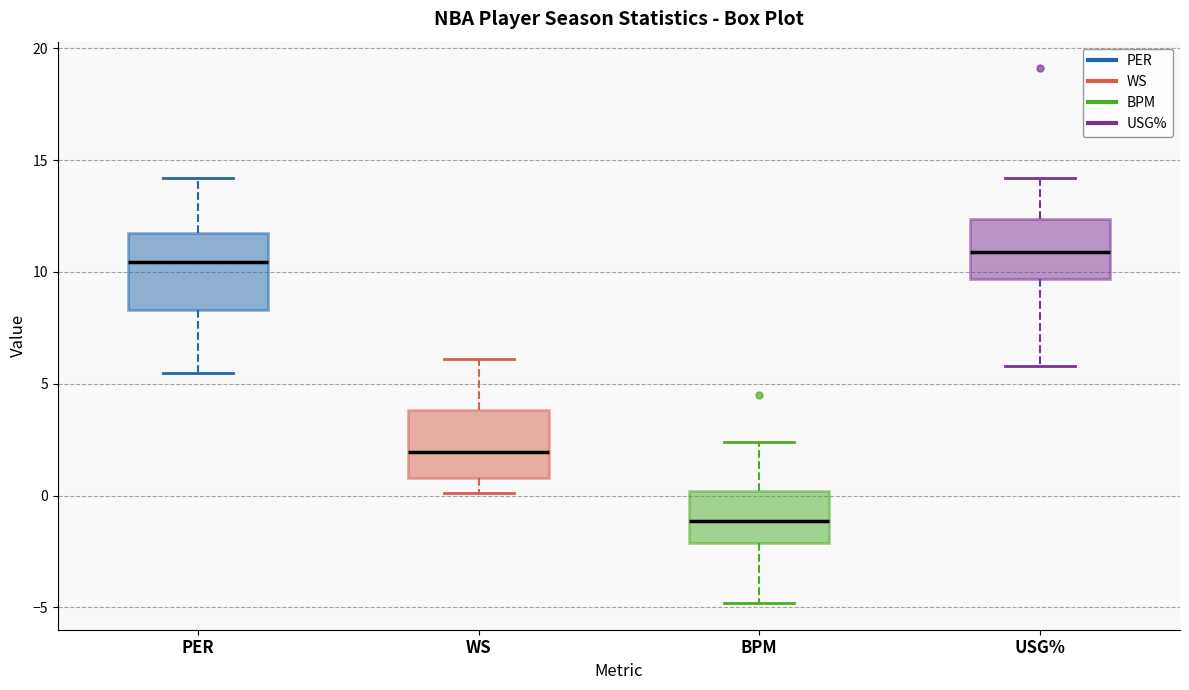

Where does the upper whisker of the box for BPM end on the y-axis? The values are not printed on the chart, so give them approximately, as read against the axis.

2.5